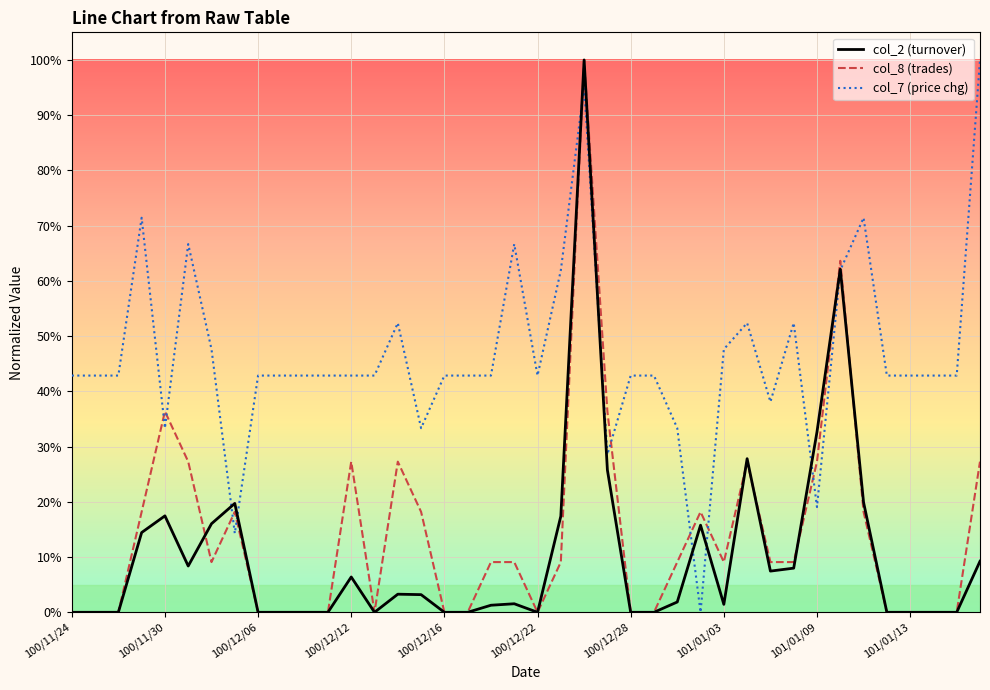

What are all the series names shown in the legend?

col_2 (turnover), col_8 (trades), col_7 (price chg)